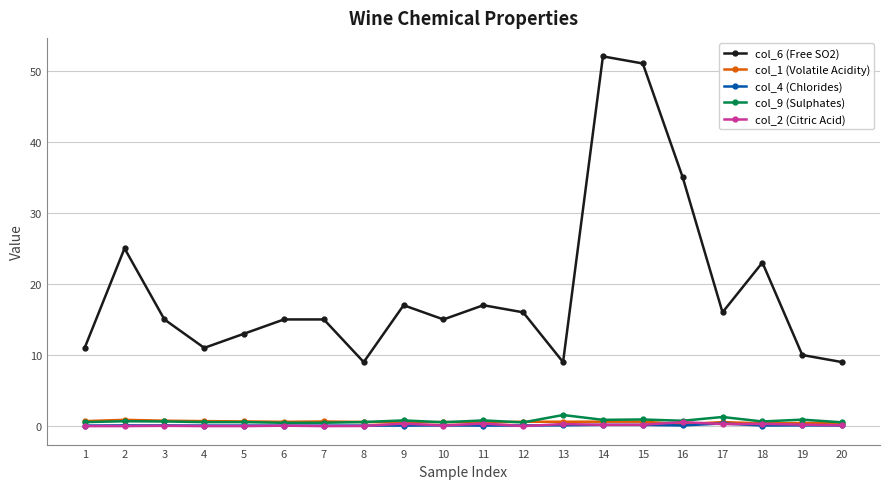

The col_2 (Citric Acid) series shows 0.2 at 14. True or false?

True